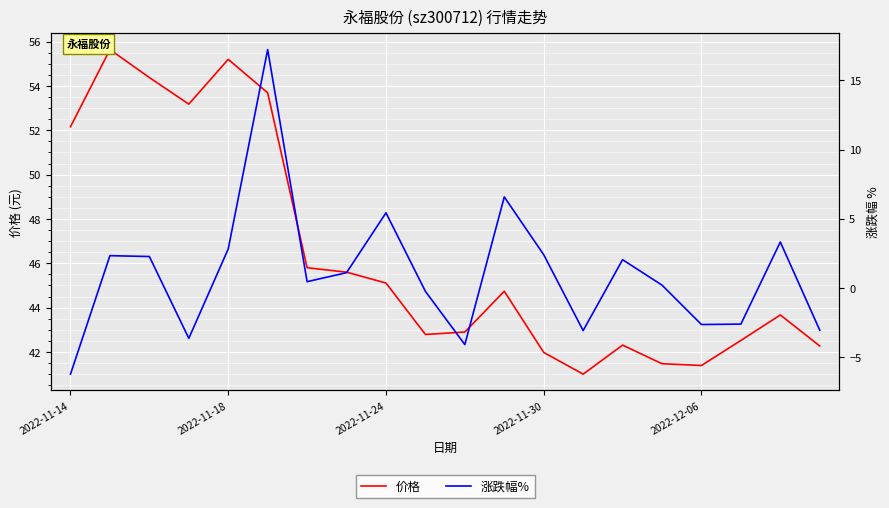

Which series has the widest spread of values?

涨跌幅%